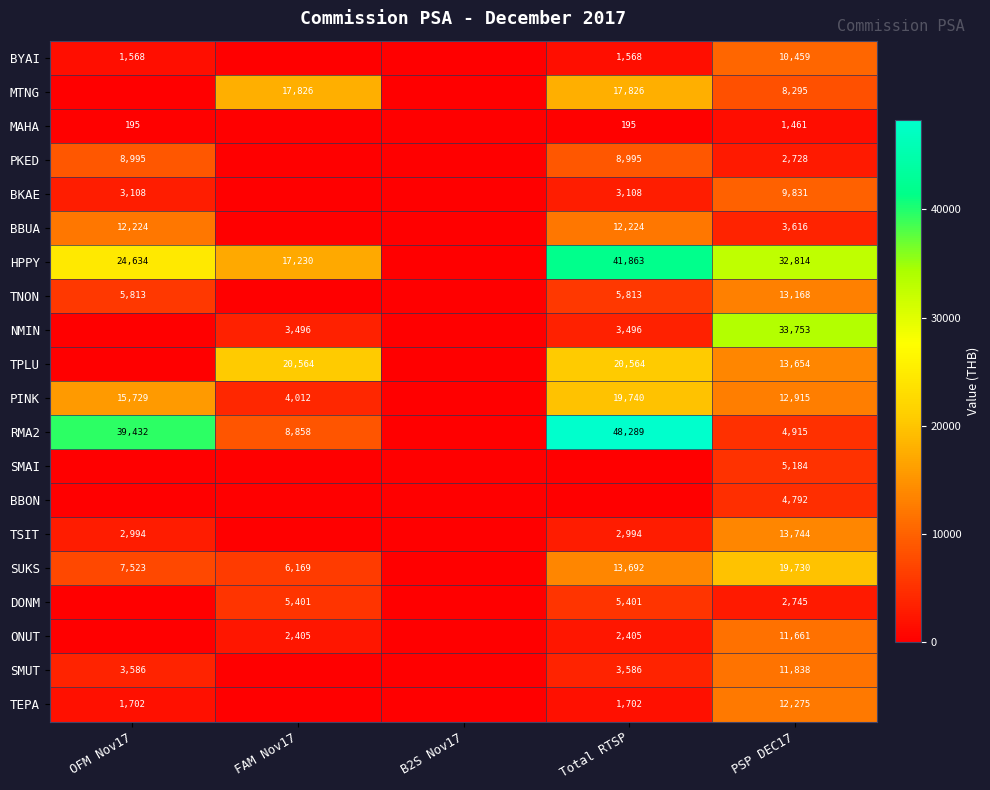

True or false: NMIN has a value of 3496 at Total RTSP.

True